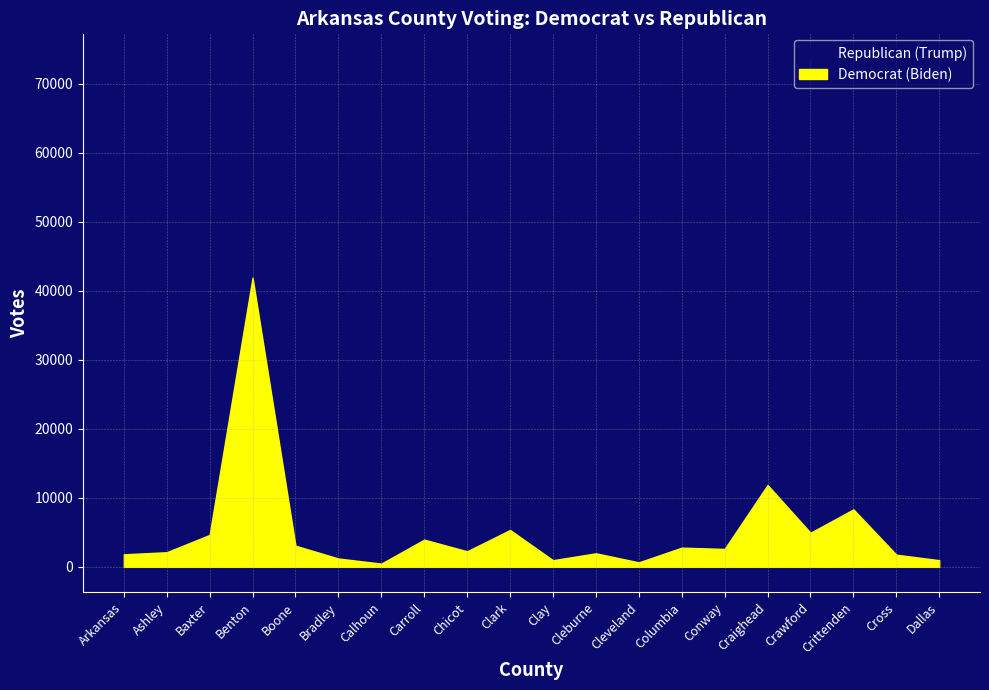

Which series has the largest range (max minus min)?

Republican (Trump)